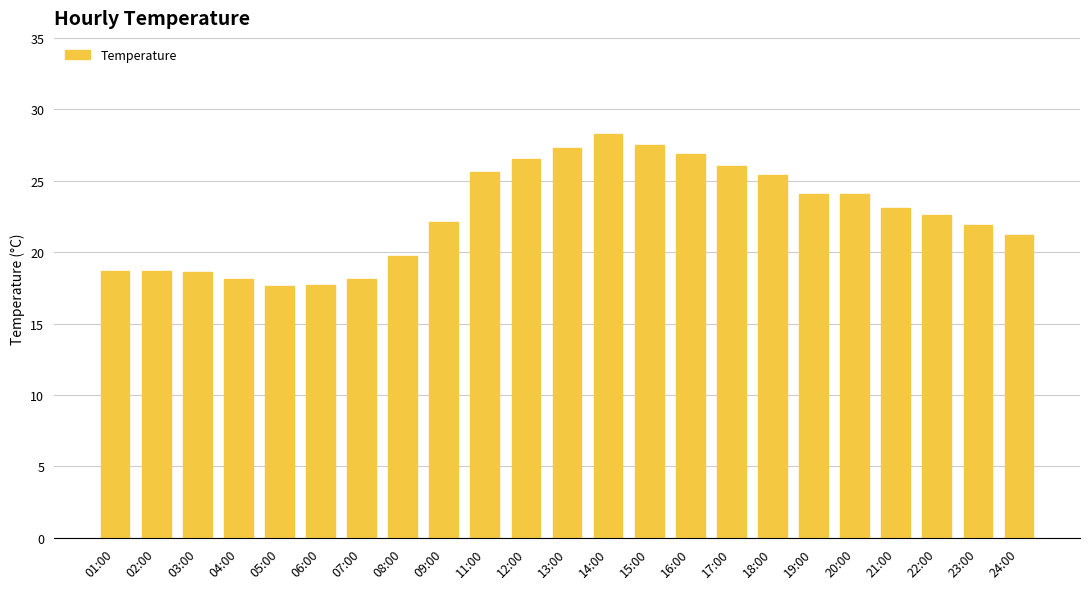

What is the label of the 5th bar from the left?

05:00